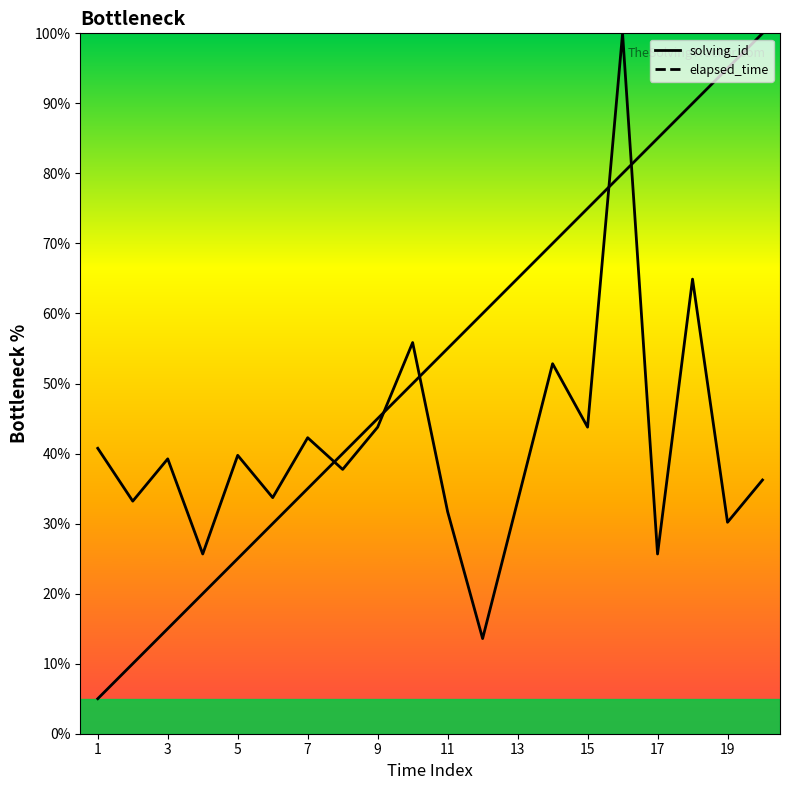

Count the number of data series in this chart.

2